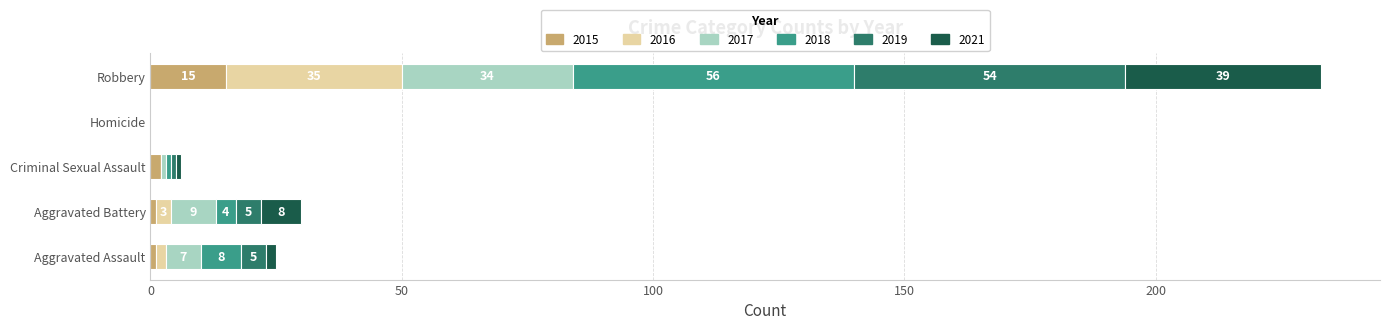

At which category is the sum across all series the highest?

Robbery